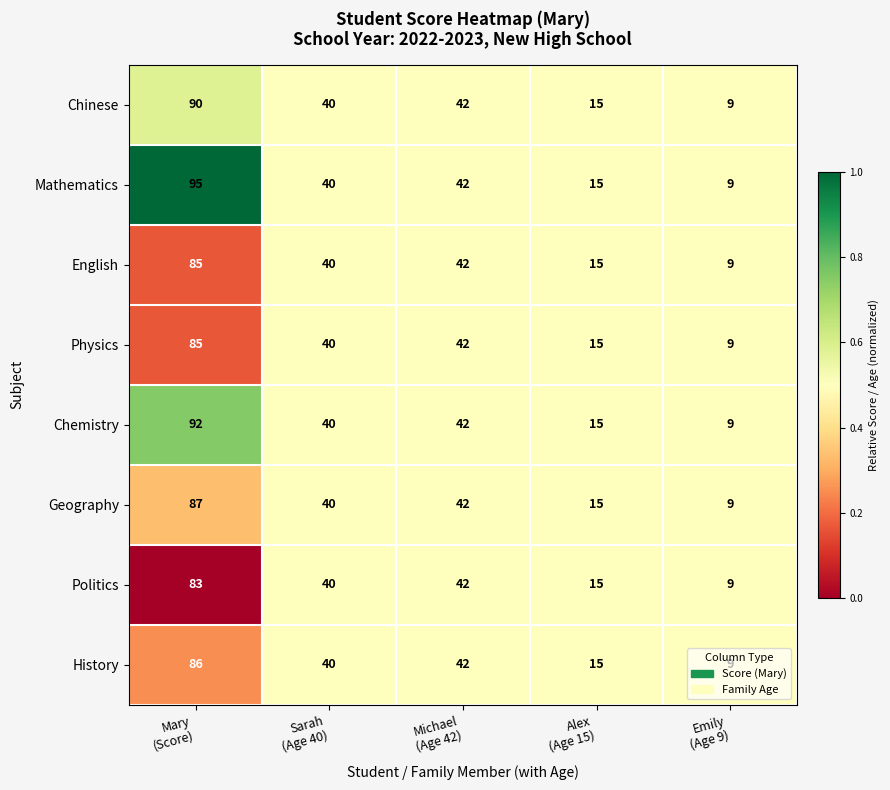

What is the sum of all Chinese values?

196